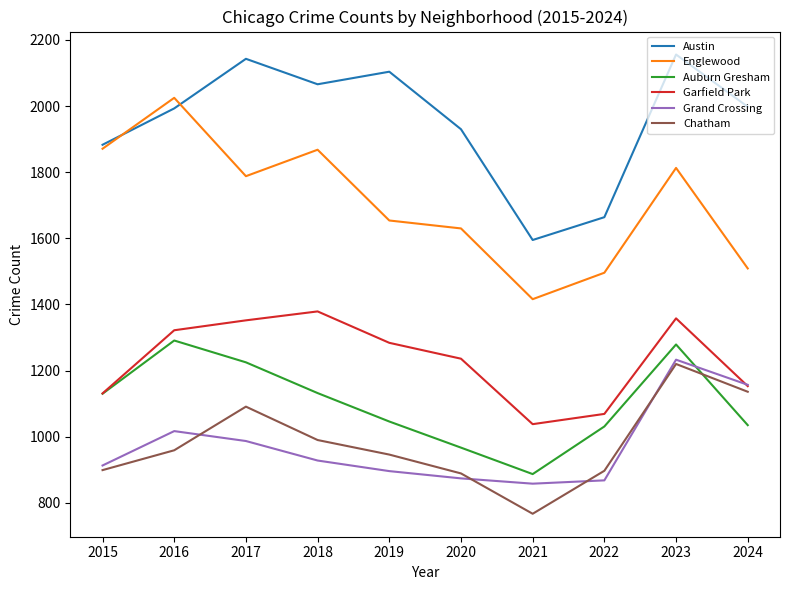

How many times do Auburn Gresham and Chatham cross each other?

1